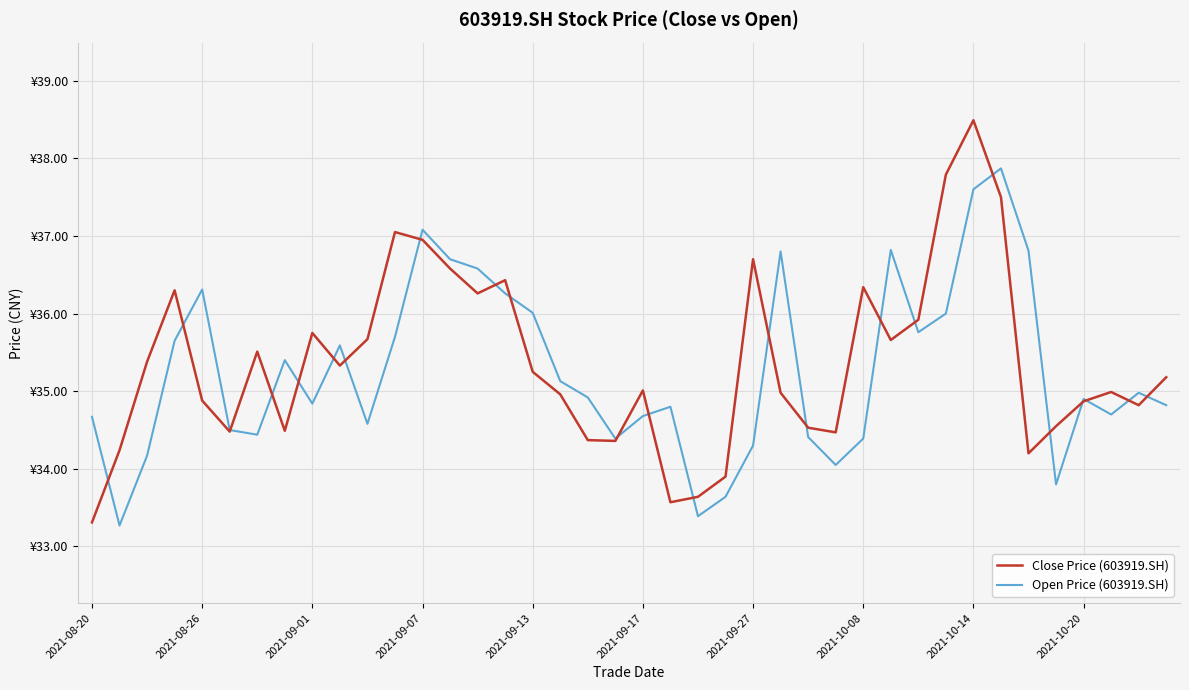

Does the chart display data point markers on the line(s)?

No